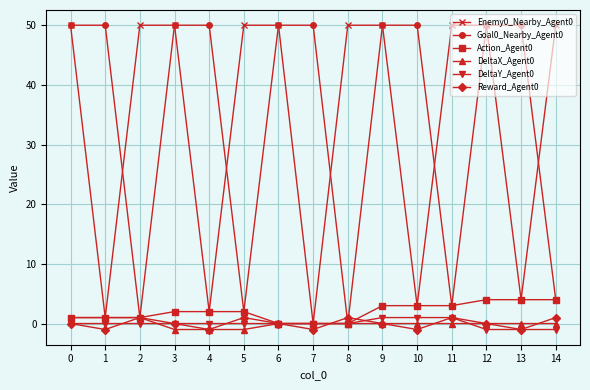

Is the value of Goal0_Nearby_Agent0 at 9 greater than the value of Enemy0_Nearby_Agent0 at 1?

Yes